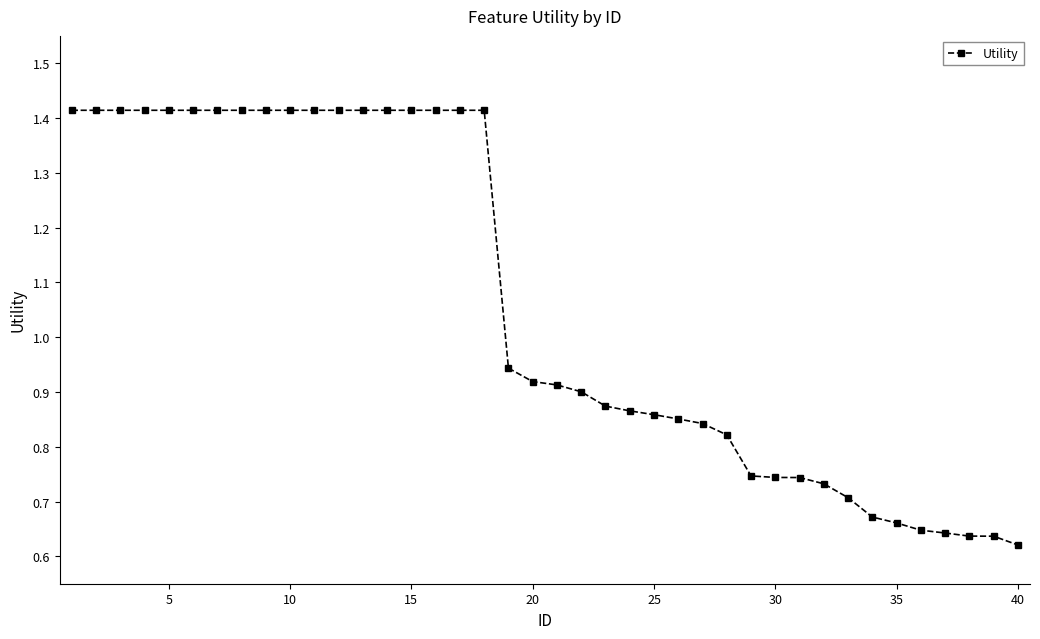

What is the average value?

1.1